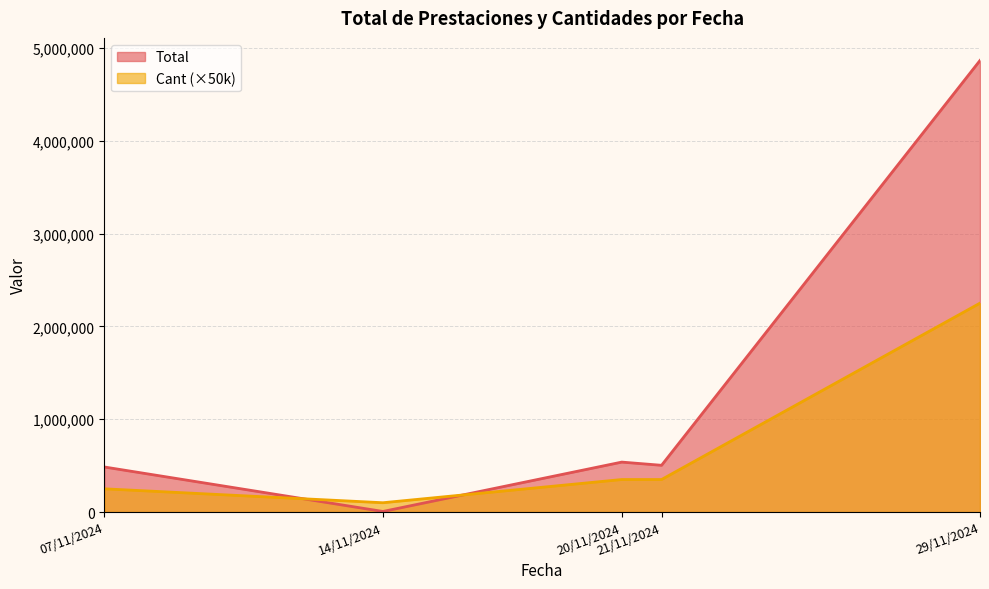

Which series has the largest range (max minus min)?

Total